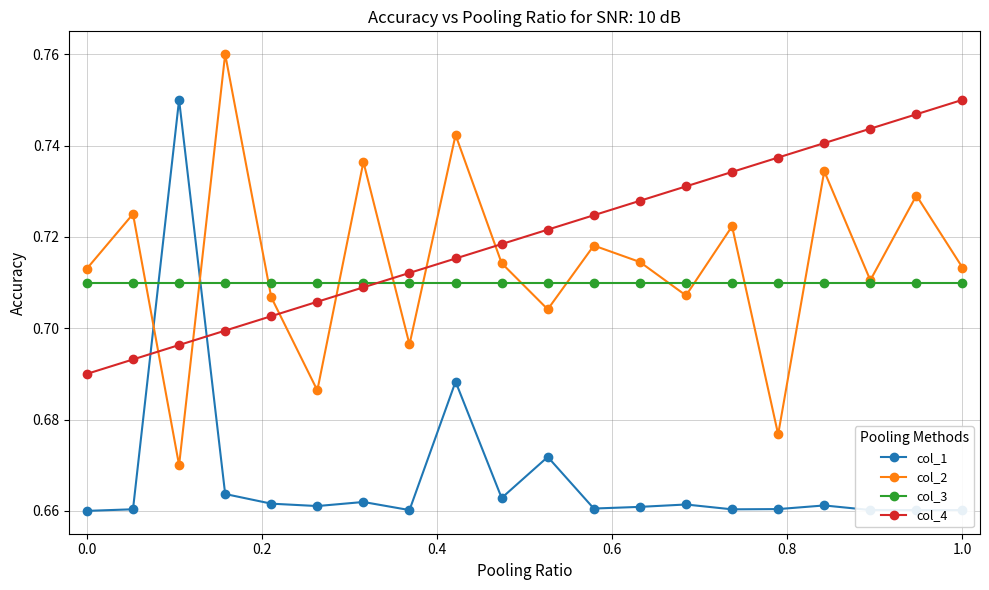

How many col_2 values are between 0 and 1?

20